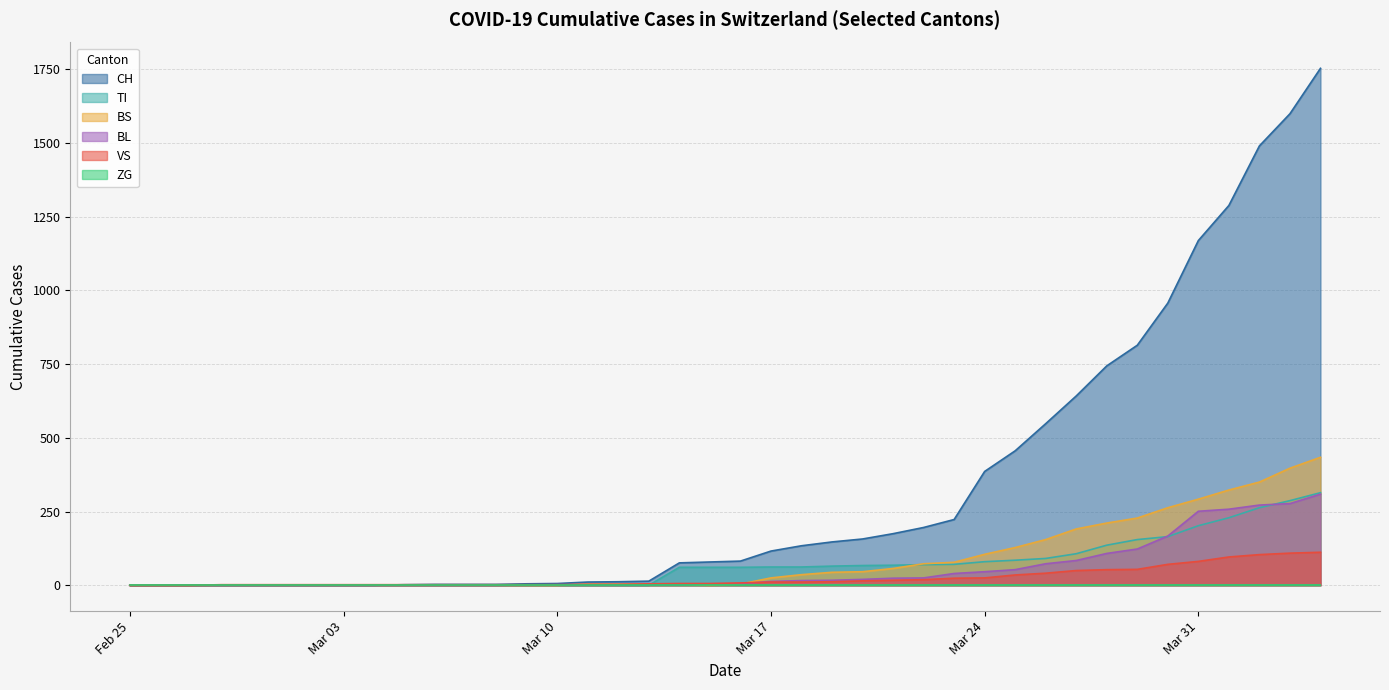

Which category has the highest value across all series?

2020-04-04